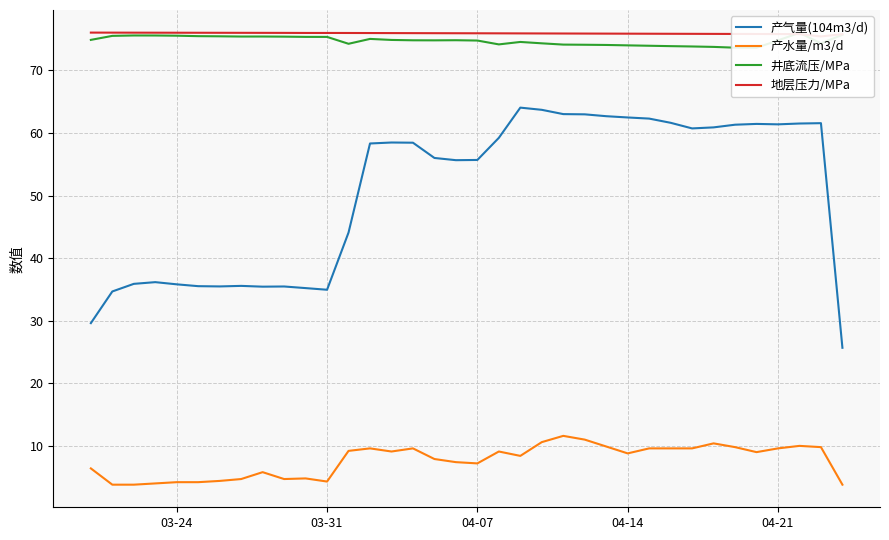

True or false: 产水量/m3/d has a value of 1.7 at 03-31.

False